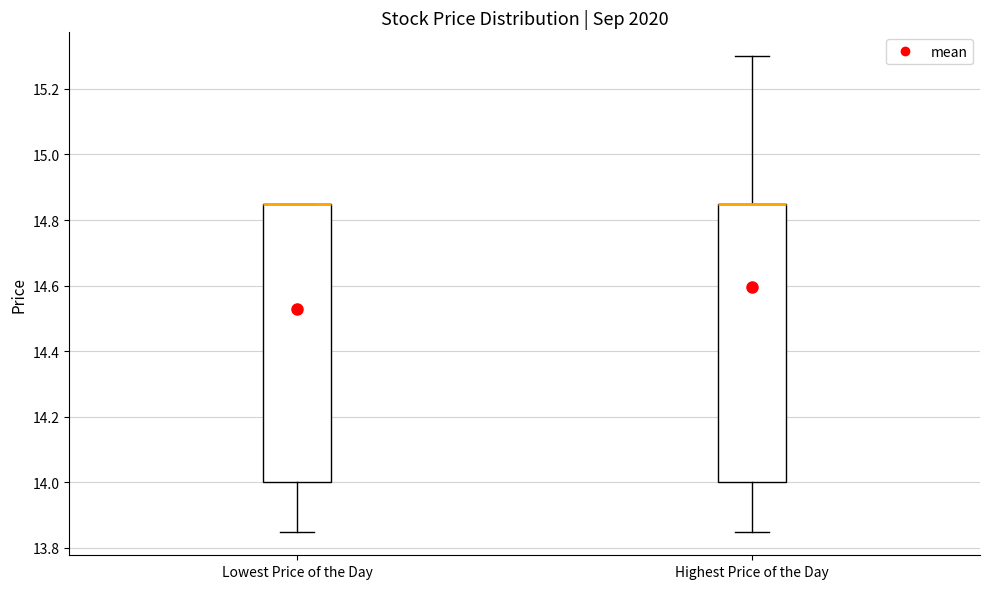

Reading left to right, read every box against the y-axis: the position of its median line, the range the box covers, and the ends of its whiskers. The values are not printed on the chart, so give them approximately, as read against the axis.

Lowest Price of the Day: median 14.86 (drawn on the box's upper edge), box 14.00 to 14.86, whiskers 13.86 to 14.86
Highest Price of the Day: median 14.86 (drawn on the box's upper edge), box 14.00 to 14.86, whiskers 13.86 to 15.30